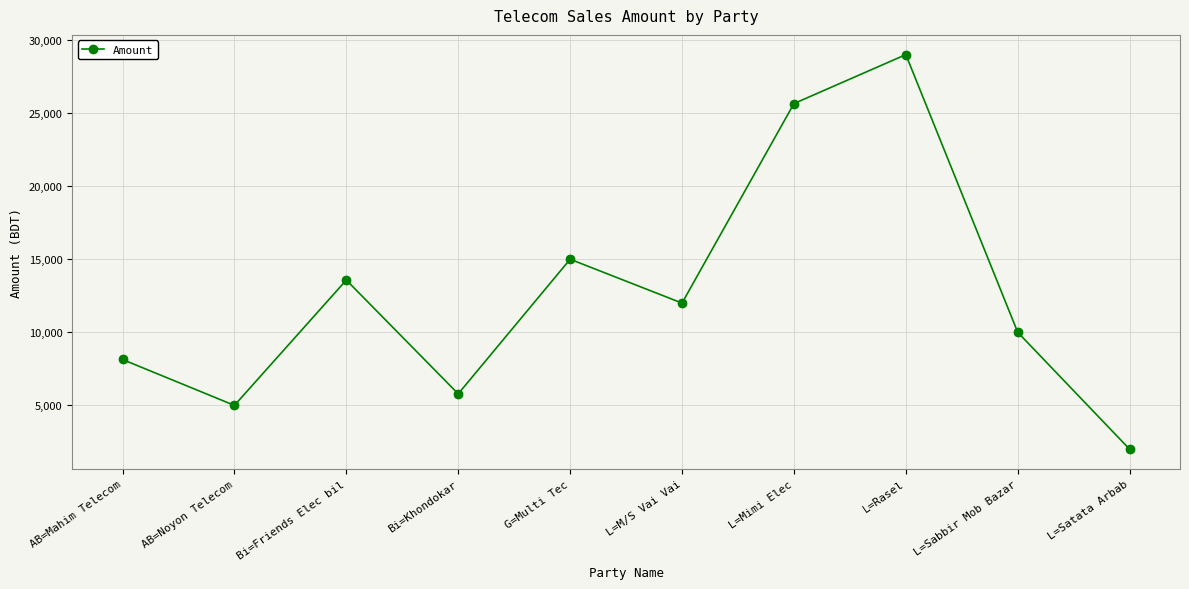

What is the value of the 1st point from the left?

8140